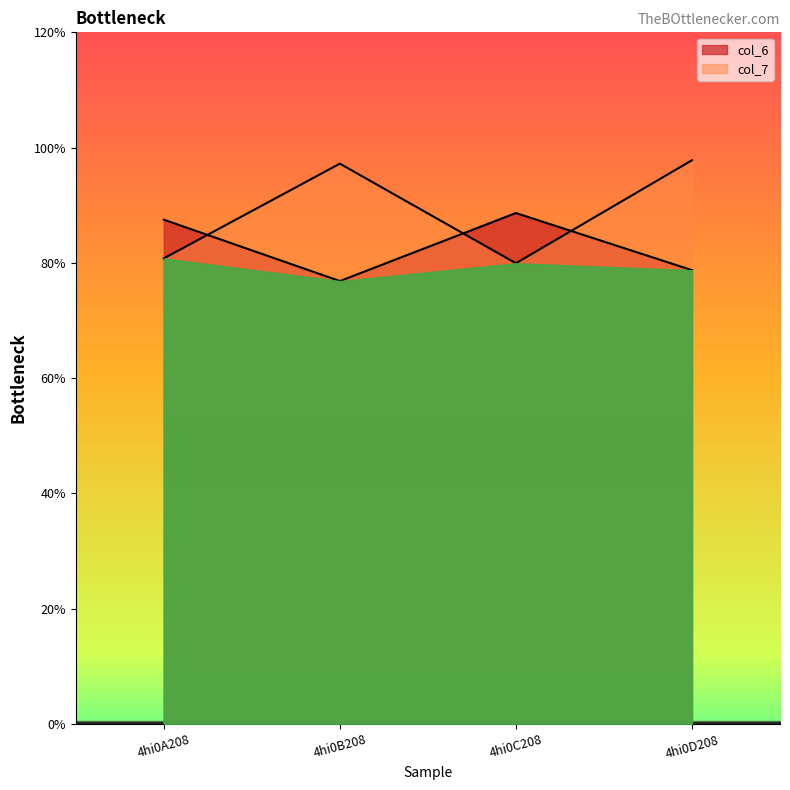

True or false: col_7 has more than 0 interior local peaks.

True